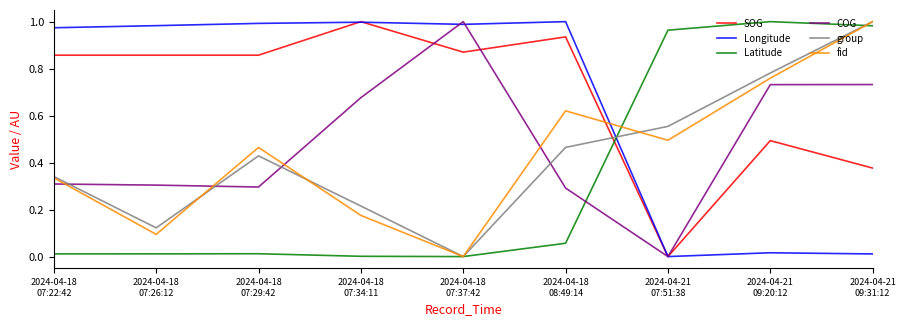

Where is the first local maximum for fid?

2024-04-18
07:29:42